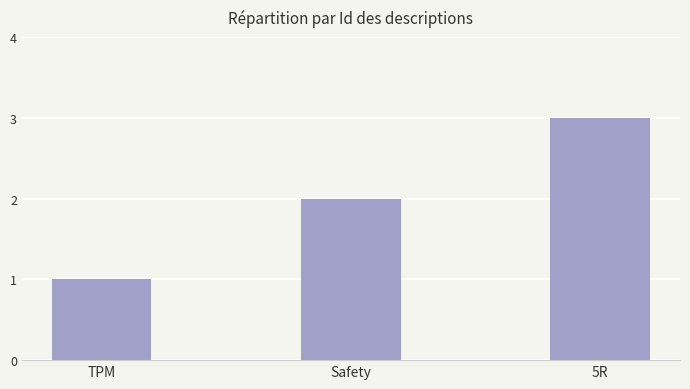

What is the difference between the maximum and minimum values?

2